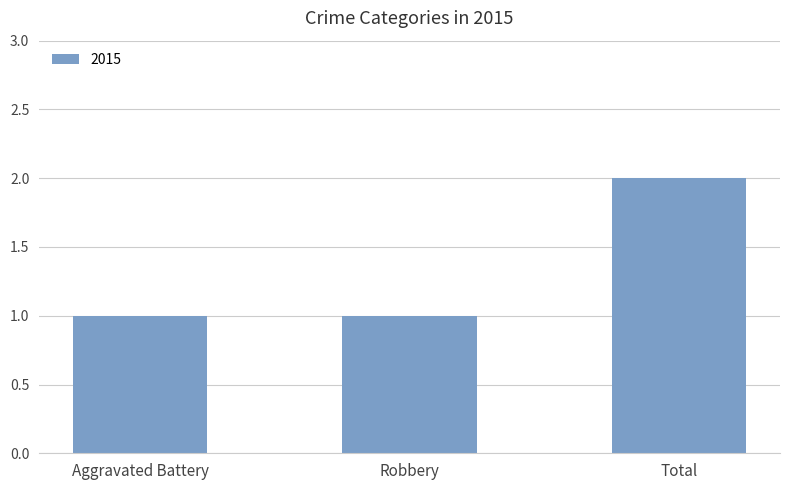

Read the value at Robbery.

1